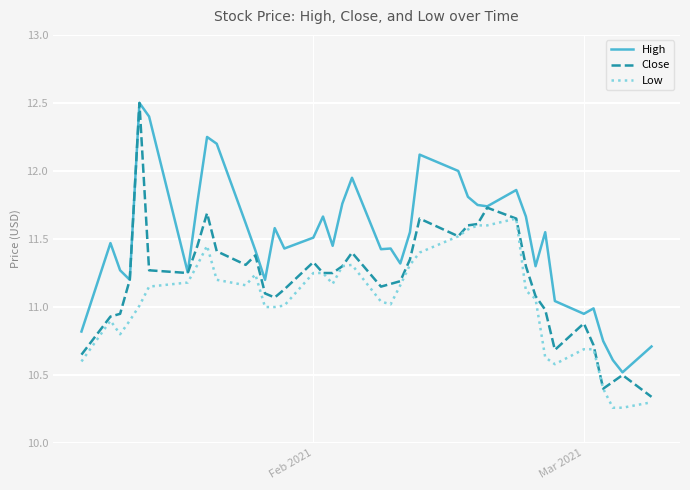

What is the difference between the second highest and second lowest values in the High series?

1.8